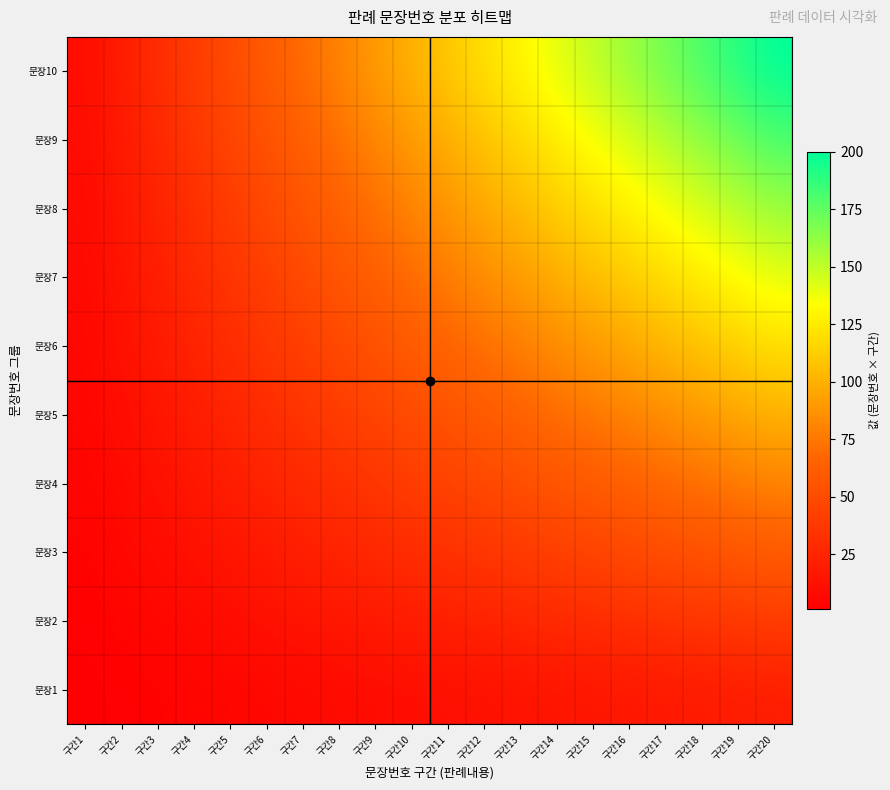

Reading left to right, what are all the values shown in this chart?

문장1: 구간1=1	구간2=2	구간3=3	구간4=4	구간5=5	구간6=6	구간7=7	구간8=8	구간9=9	구간10=10	구간11=11	구간12=12	구간13=13	구간14=14	구간15=15	구간16=16	구간17=17	구간18=18	구간19=19	구간20=20
문장2: 구간1=2	구간2=4	구간3=6	구간4=8	구간5=10	구간6=12	구간7=14	구간8=16	구간9=18	구간10=20	구간11=22	구간12=24	구간13=26	구간14=28	구간15=30	구간16=32	구간17=34	구간18=36	구간19=38	구간20=40
문장3: 구간1=3	구간2=6	구간3=9	구간4=12	구간5=15	구간6=18	구간7=21	구간8=24	구간9=27	구간10=30	구간11=33	구간12=36	구간13=39	구간14=42	구간15=45	구간16=48	구간17=51	구간18=54	구간19=57	구간20=60
문장4: 구간1=4	구간2=8	구간3=12	구간4=16	구간5=20	구간6=24	구간7=28	구간8=32	구간9=36	구간10=40	구간11=44	구간12=48	구간13=52	구간14=56	구간15=60	구간16=64	구간17=68	구간18=72	구간19=76	구간20=80
문장5: 구간1=5	구간2=10	구간3=15	구간4=20	구간5=25	구간6=30	구간7=35	구간8=40	구간9=45	구간10=50	구간11=55	구간12=60	구간13=65	구간14=70	구간15=75	구간16=80	구간17=85	구간18=90	구간19=95	구간20=100
문장6: 구간1=6	구간2=12	구간3=18	구간4=24	구간5=30	구간6=36	구간7=42	구간8=48	구간9=54	구간10=60	구간11=66	구간12=72	구간13=78	구간14=84	구간15=90	구간16=96	구간17=102	구간18=108	구간19=114	구간20=120
문장7: 구간1=7	구간2=14	구간3=21	구간4=28	구간5=35	구간6=42	구간7=49	구간8=56	구간9=63	구간10=70	구간11=77	구간12=84	구간13=91	구간14=98	구간15=105	구간16=112	구간17=119	구간18=126	구간19=133	구간20=140
문장8: 구간1=8	구간2=16	구간3=24	구간4=32	구간5=40	구간6=48	구간7=56	구간8=64	구간9=72	구간10=80	구간11=88	구간12=96	구간13=104	구간14=112	구간15=120	구간16=128	구간17=136	구간18=144	구간19=152	구간20=160
문장9: 구간1=9	구간2=18	구간3=27	구간4=36	구간5=45	구간6=54	구간7=63	구간8=72	구간9=81	구간10=90	구간11=99	구간12=108	구간13=117	구간14=126	구간15=135	구간16=144	구간17=153	구간18=162	구간19=171	구간20=180
문장10: 구간1=10	구간2=20	구간3=30	구간4=40	구간5=50	구간6=60	구간7=70	구간8=80	구간9=90	구간10=100	구간11=110	구간12=120	구간13=130	구간14=140	구간15=150	구간16=160	구간17=170	구간18=180	구간19=190	구간20=200